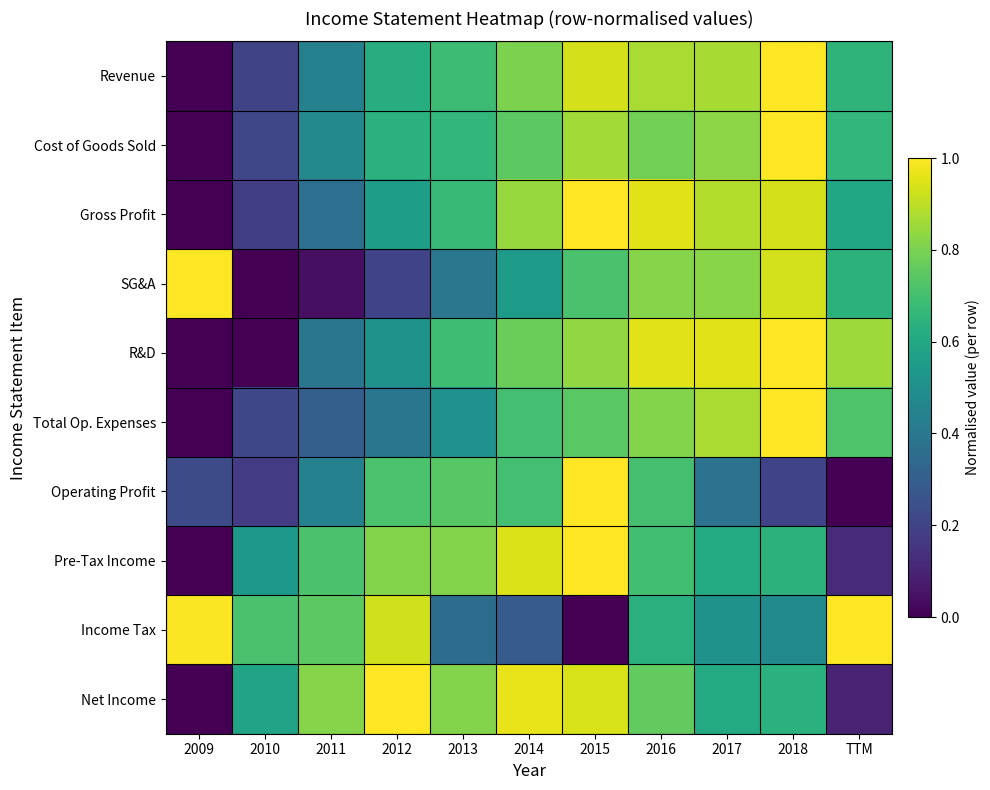

Reading left to right, extract all data points from this chart.

Revenue: 2009=0.0	2010=0.2	2011=0.4	2012=0.6	2013=0.7	2014=0.8	2015=0.9	2016=0.9	2017=0.9	2018=1.0	TTM=0.7
Cost of Goods Sold: 2009=0.0	2010=0.2	2011=0.5	2012=0.6	2013=0.7	2014=0.7	2015=0.9	2016=0.8	2017=0.8	2018=1.0	TTM=0.7
Gross Profit: 2009=0.0	2010=0.2	2011=0.4	2012=0.6	2013=0.7	2014=0.8	2015=1.0	2016=1.0	2017=0.9	2018=0.9	TTM=0.6
SG&A: 2009=1.0	2010=0.0	2011=0.0	2012=0.2	2013=0.4	2014=0.5	2015=0.7	2016=0.8	2017=0.8	2018=0.9	TTM=0.6
R&D: 2009=0.0	2010=0.0	2011=0.4	2012=0.5	2013=0.7	2014=0.8	2015=0.8	2016=1.0	2017=1.0	2018=1.0	TTM=0.9
Total Op. Expenses: 2009=0.0	2010=0.2	2011=0.3	2012=0.4	2013=0.5	2014=0.7	2015=0.7	2016=0.8	2017=0.9	2018=1.0	TTM=0.7
Operating Profit: 2009=0.2	2010=0.2	2011=0.4	2012=0.7	2013=0.7	2014=0.7	2015=1.0	2016=0.7	2017=0.4	2018=0.2	TTM=0.0
Pre-Tax Income: 2009=0.0	2010=0.5	2011=0.7	2012=0.8	2013=0.8	2014=0.9	2015=1.0	2016=0.7	2017=0.6	2018=0.6	TTM=0.1
Income Tax: 2009=1.0	2010=0.7	2011=0.7	2012=0.9	2013=0.4	2014=0.3	2015=0.0	2016=0.6	2017=0.5	2018=0.5	TTM=1.0
Net Income: 2009=0.0	2010=0.6	2011=0.8	2012=1.0	2013=0.8	2014=1.0	2015=0.9	2016=0.8	2017=0.6	2018=0.6	TTM=0.1